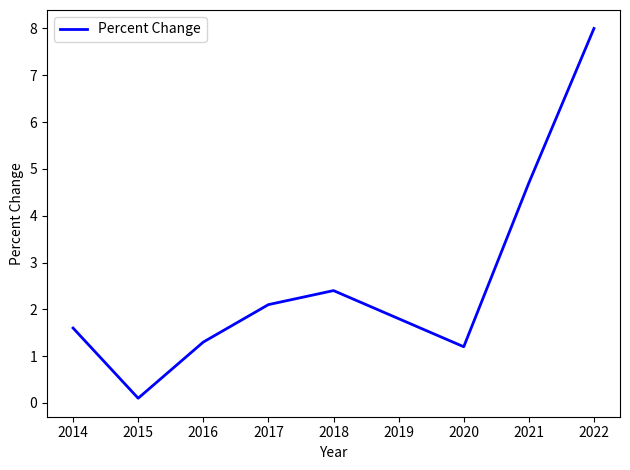

The chart shows a value of 0.5 at 2020. True or false?

False